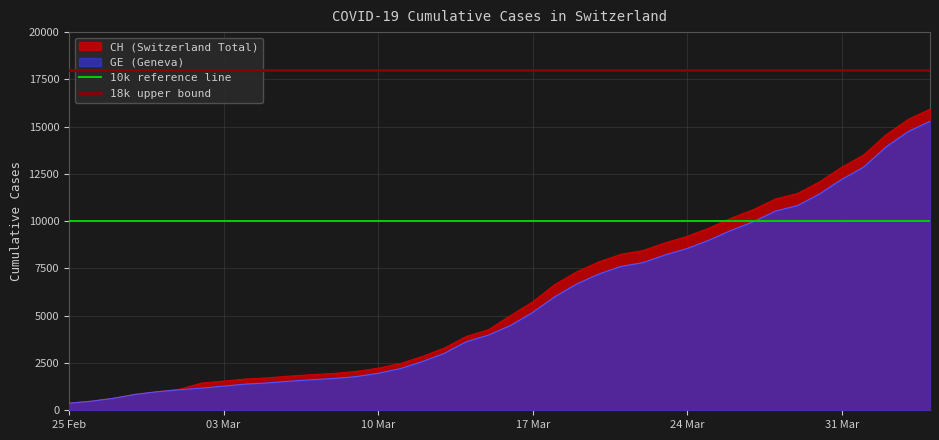

What is the label of the 2nd point from the left?

03 Mar